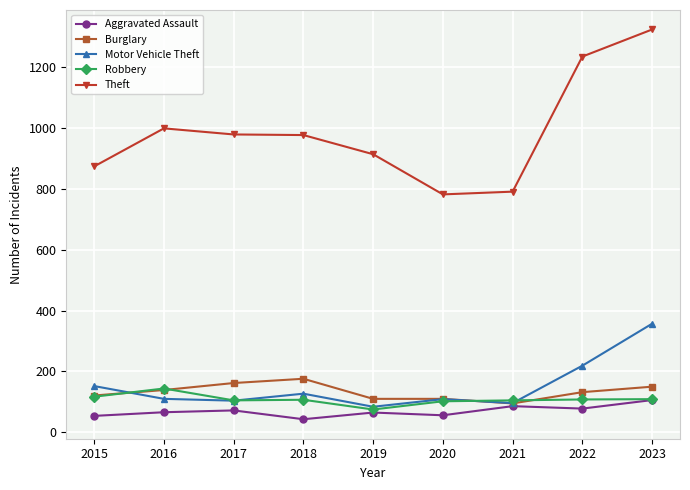

The value of Motor Vehicle Theft at 2020 is 47. True or false?

False